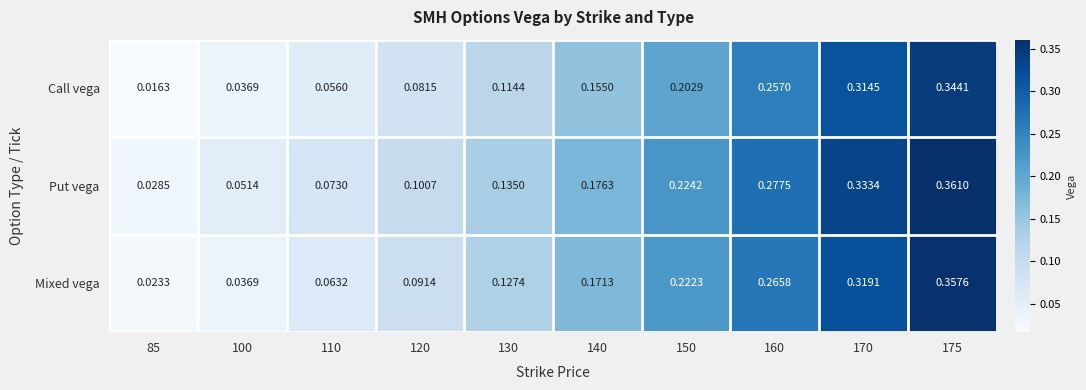

Which series has the widest spread of values?

Mixed vega